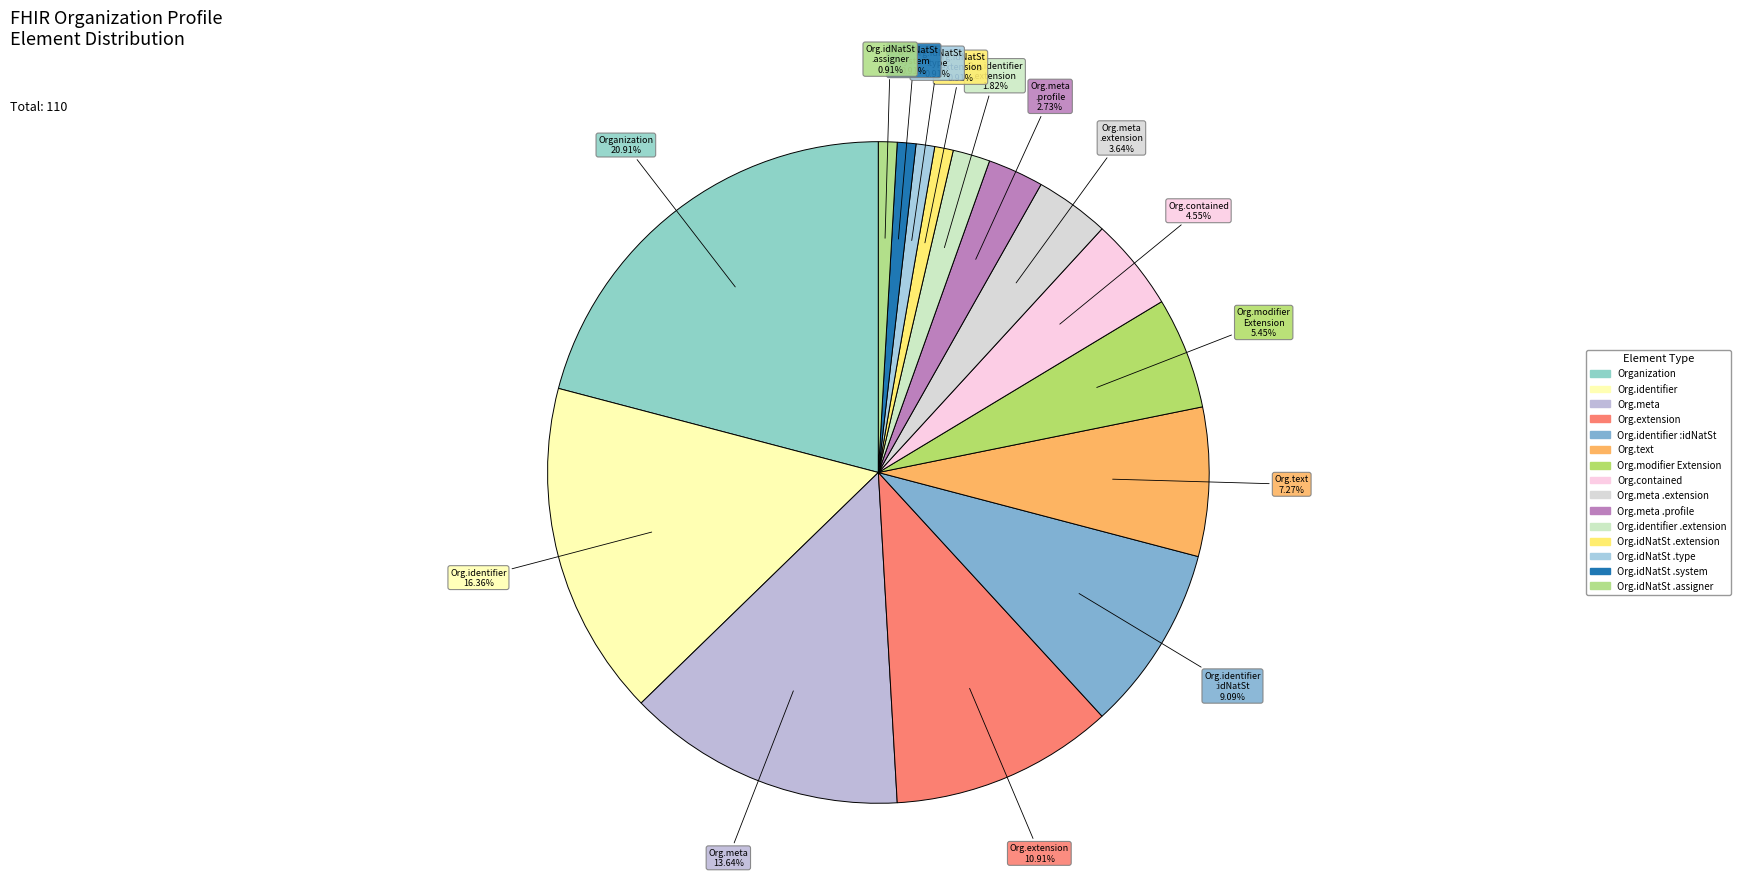

Does any single category account for the majority?

No